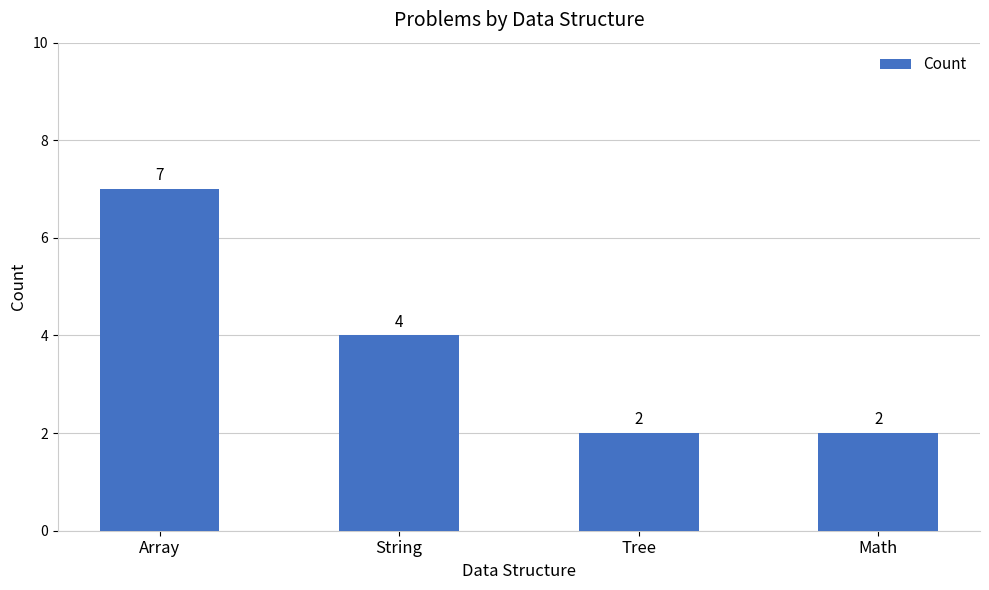

How many data points are less than 4?

2